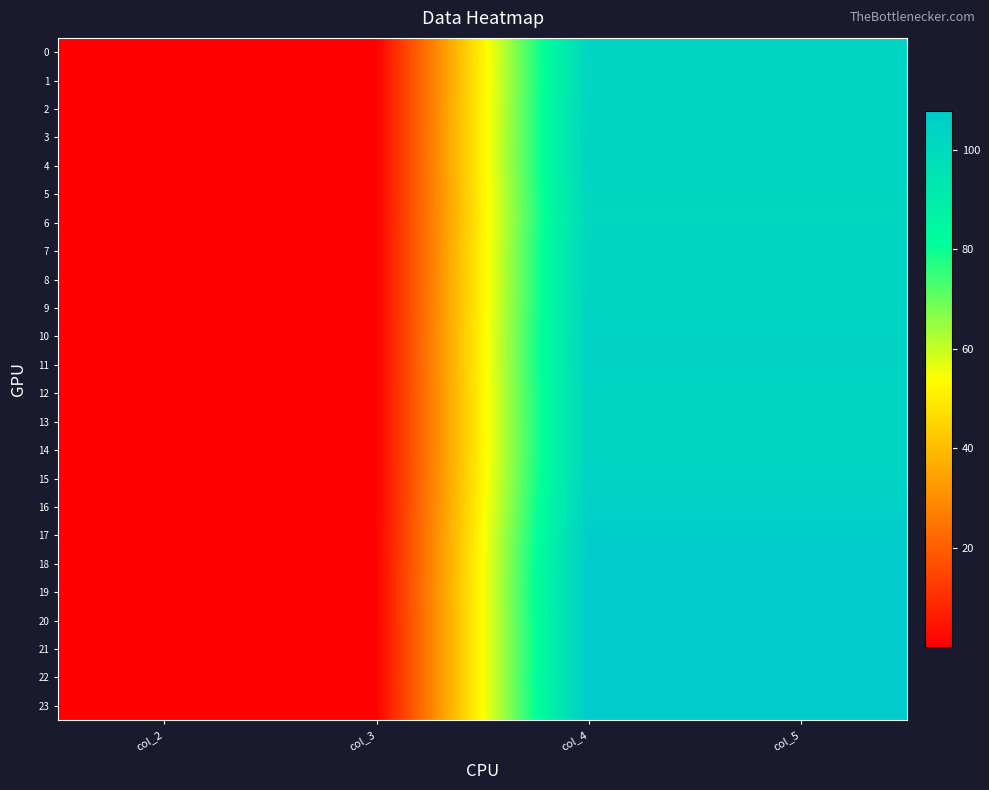

What is the maximum value shown in the chart?

107.8